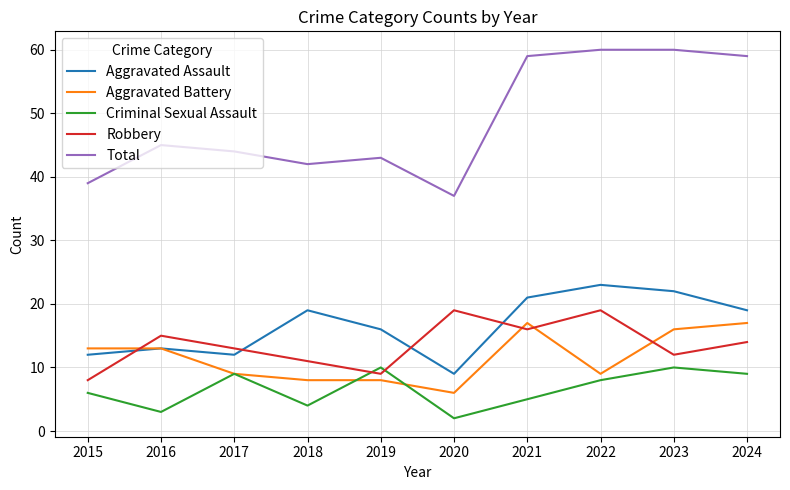

What is the difference between the maximum and second lowest values in the Aggravated Battery series?

9